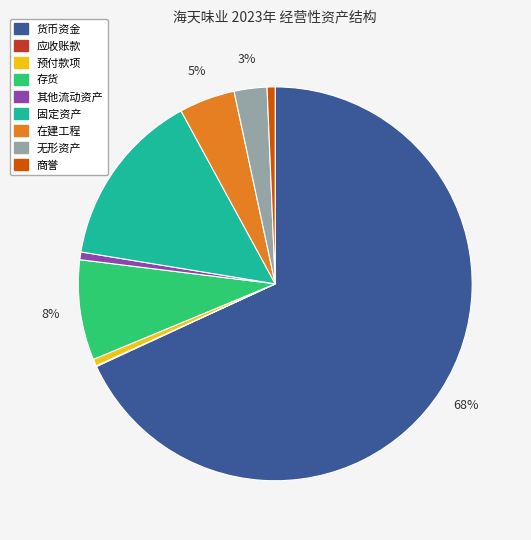

The 预付款项 slice represents 1% of the pie. True or false?

True